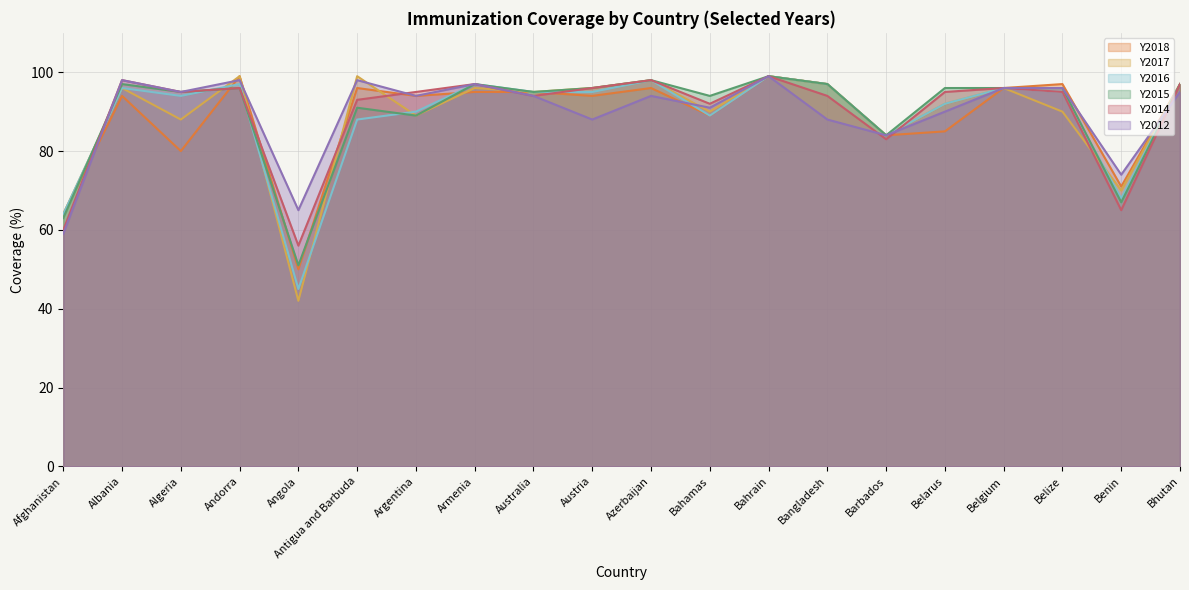

Which label corresponds to the largest value in the chart?

Andorra